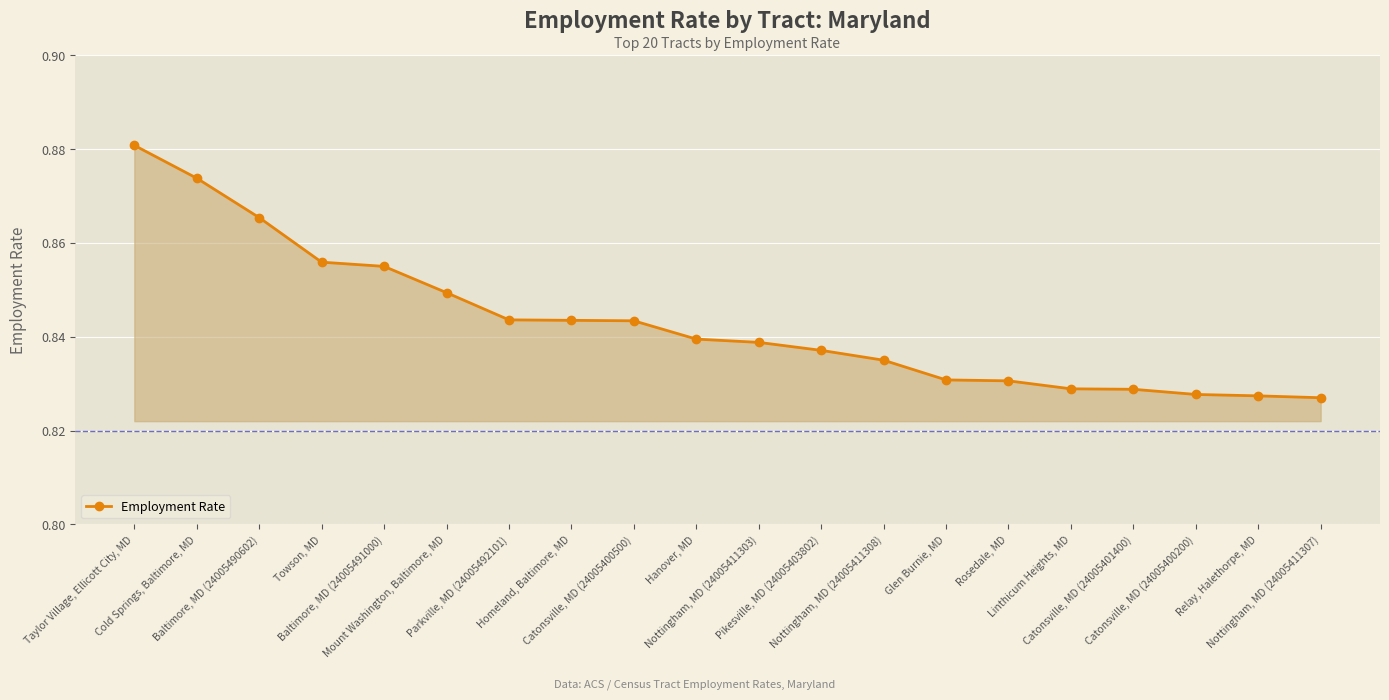

The chart shows a value of 0.3 at Catonsville, MD (24005400500). True or false?

False